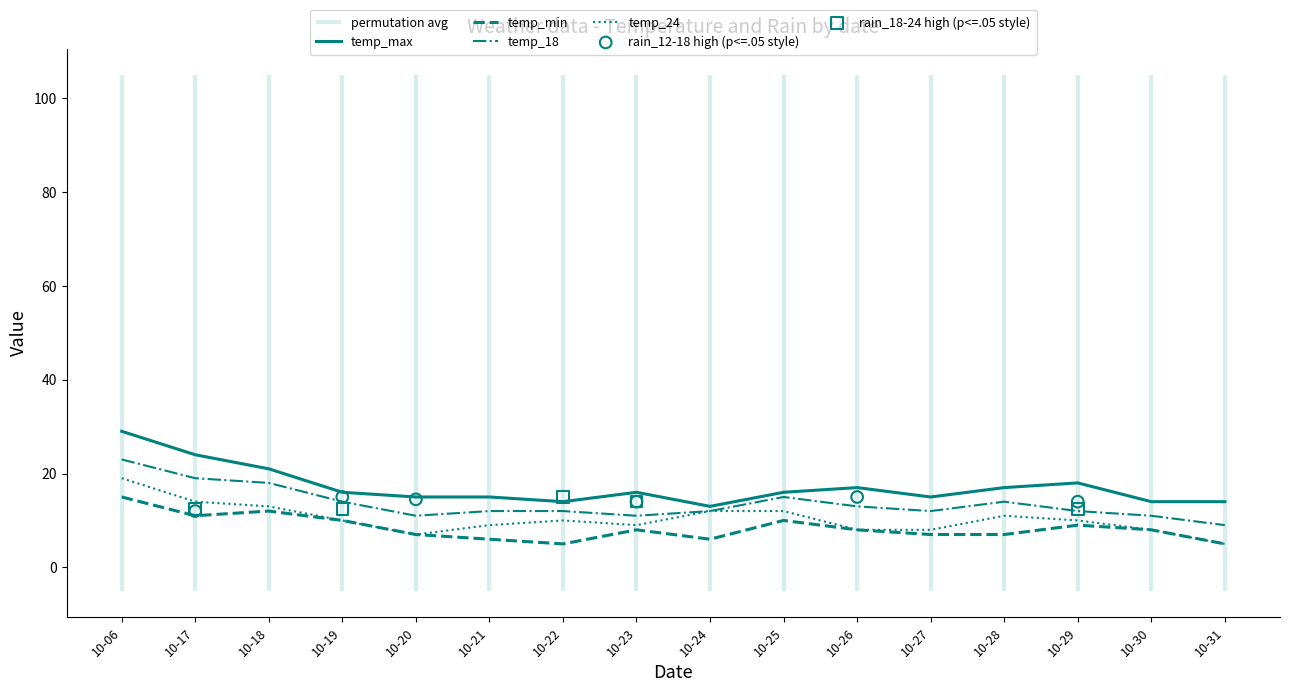

At how many categories does at least one series exceed 14?

12